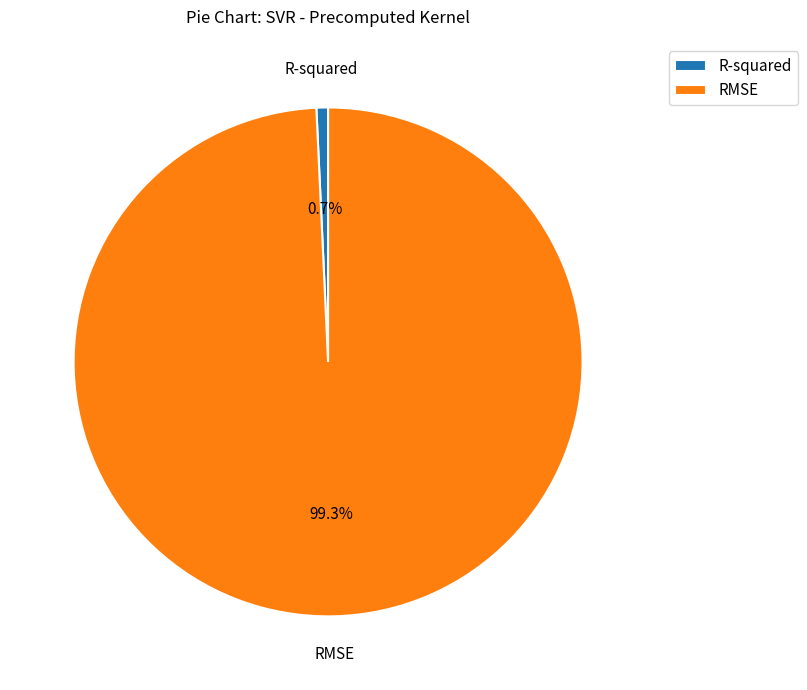

Does RMSE represent more than half of the total?

Yes